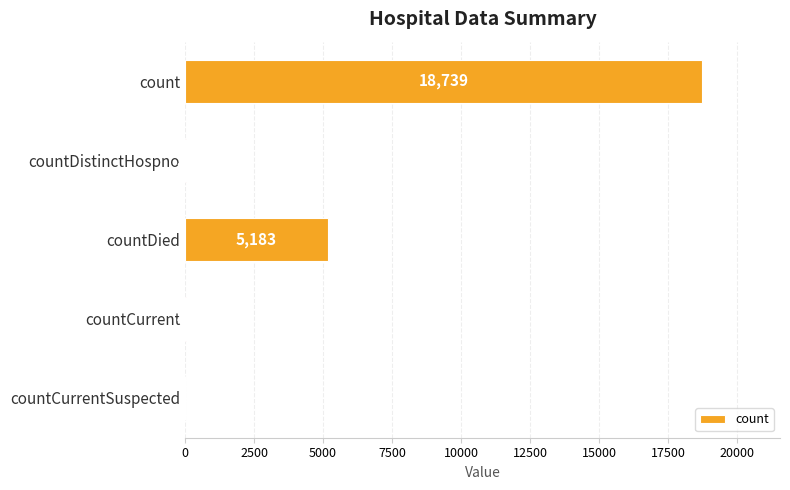

How many data points does each series have?

5